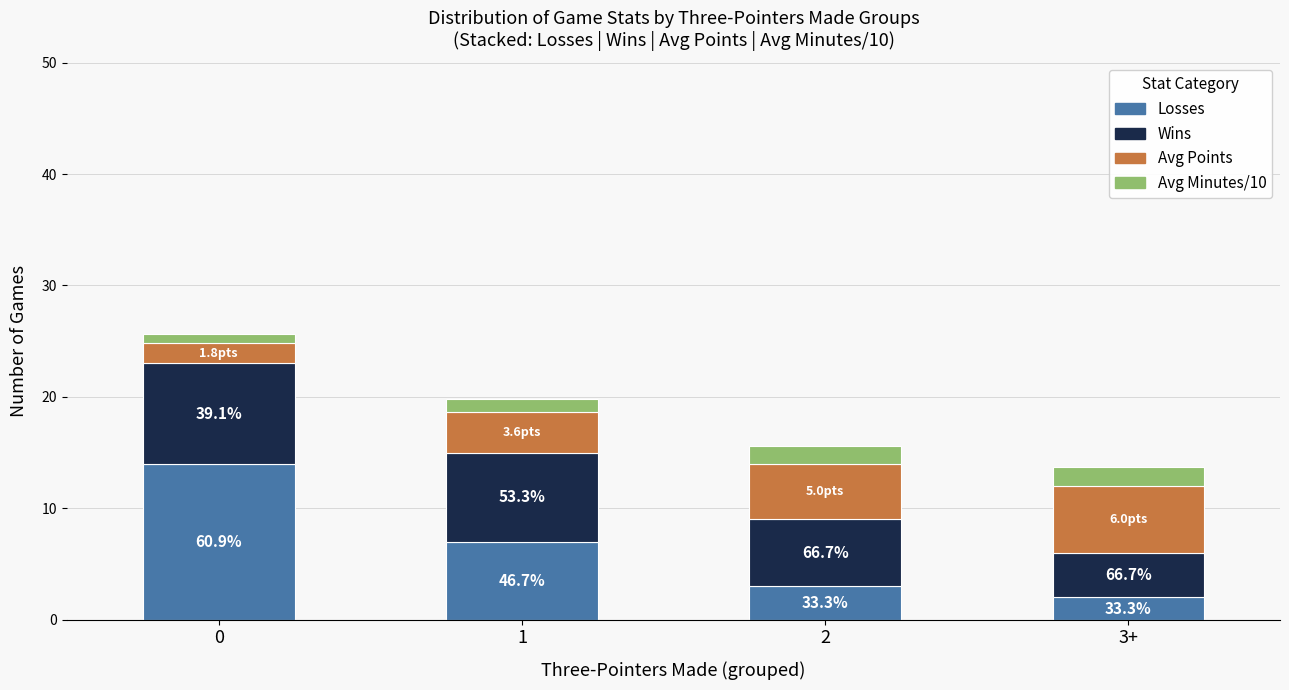

The value of Wins at 2 is 6.0. True or false?

True